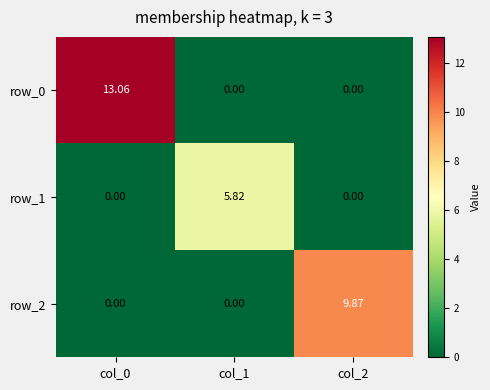

How many distinct data groups are displayed?

3